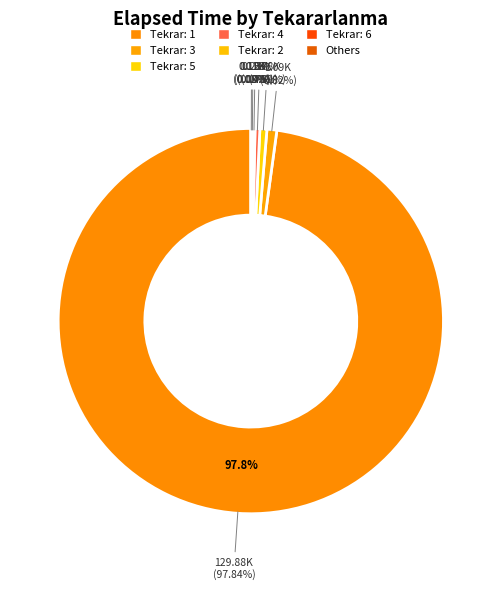

Does 1 represent more than half of the total?

No